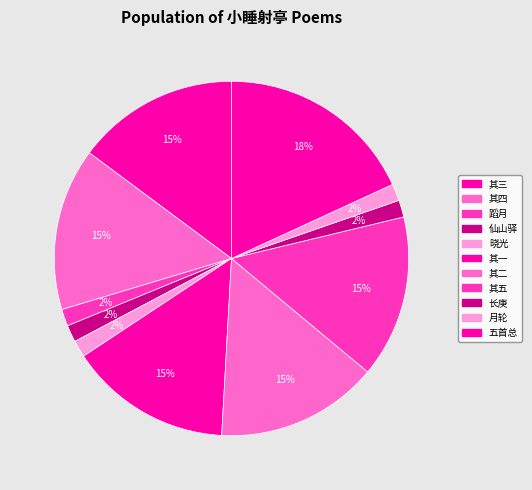

How many slices are in this pie chart?

11